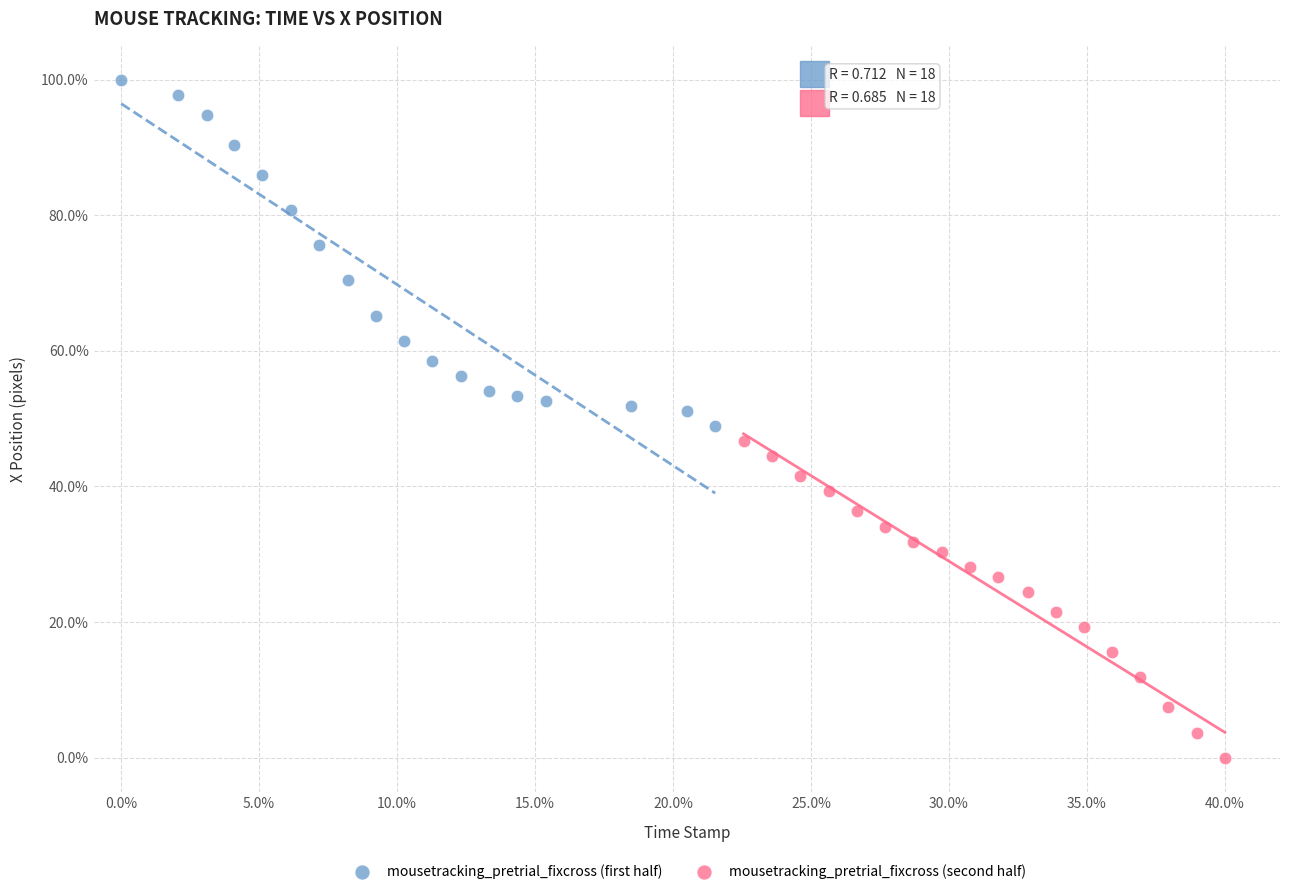

Which series contains the lowest Y value?

mousetracking_pretrial_fixcross (second half)